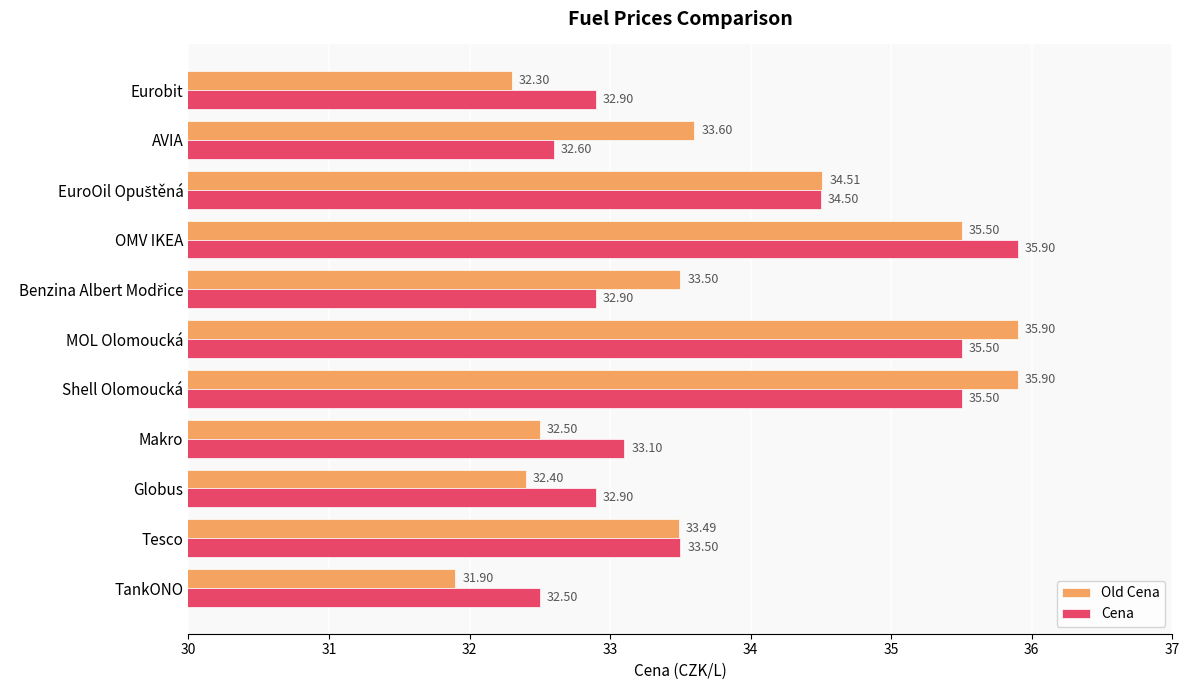

What is the spread (max minus min) of values at Eurobit?

0.6